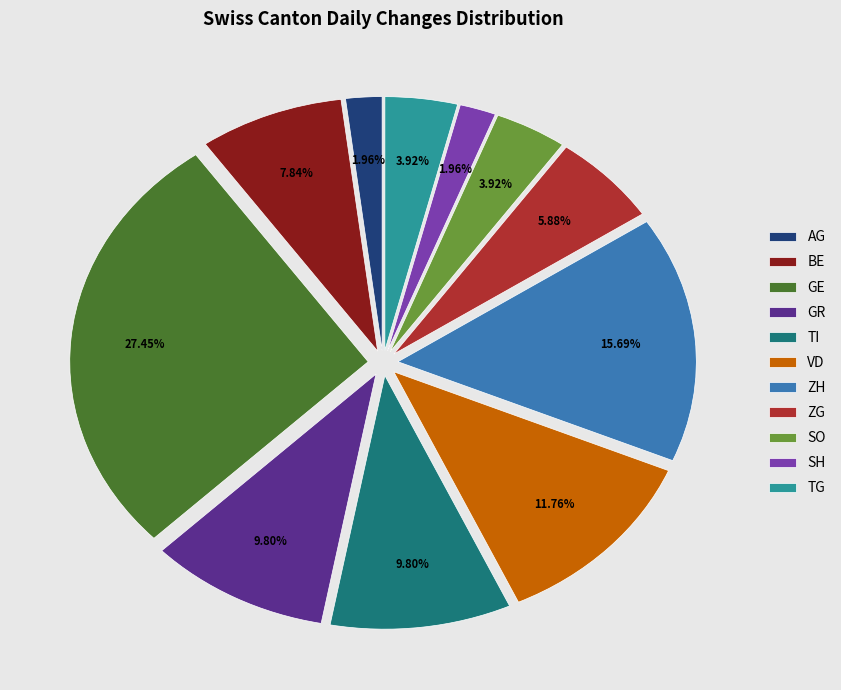

Which slice is the largest?

GE